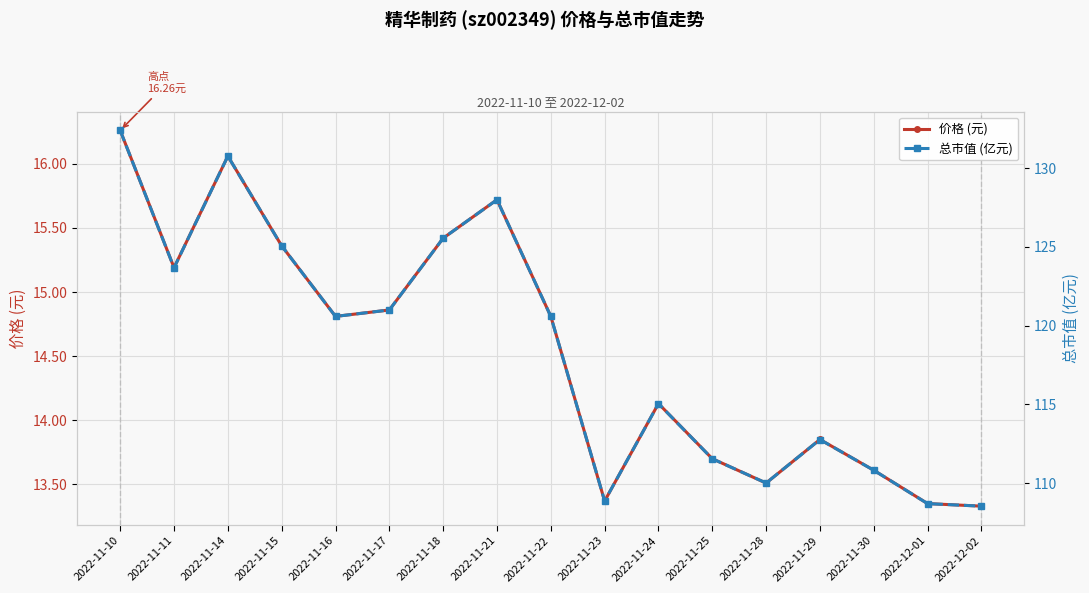

Does the chart display data point markers on the line(s)?

Yes